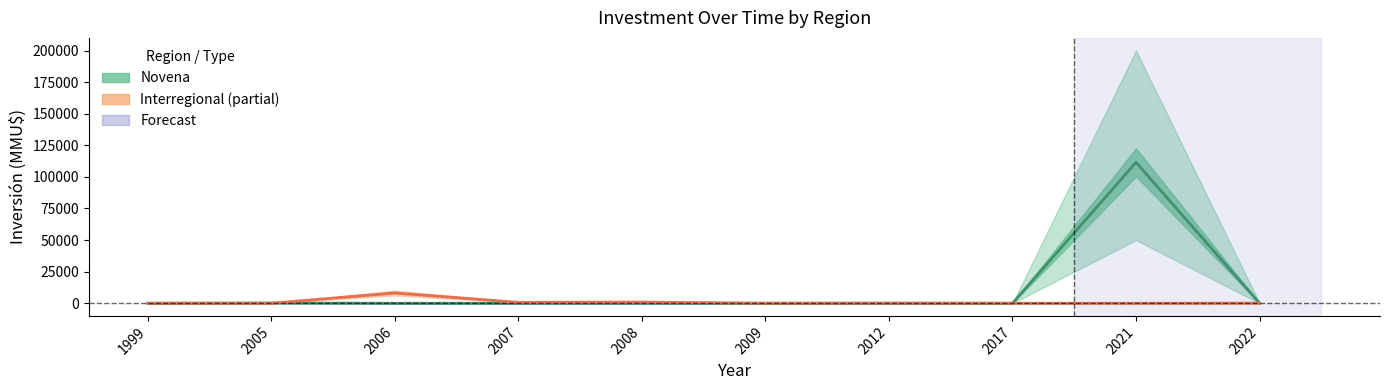

True or false: Novena_low has a value of -30730 at 2012.

False